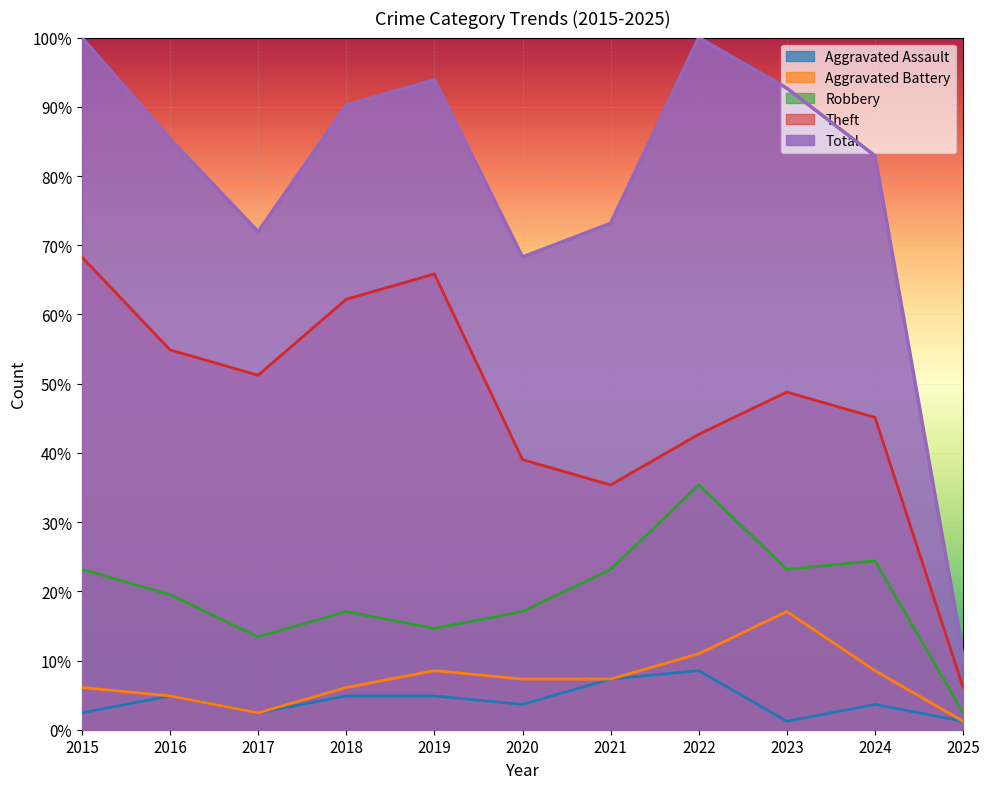

True or false: Aggravated Assault has more than 0 interior local peaks.

True